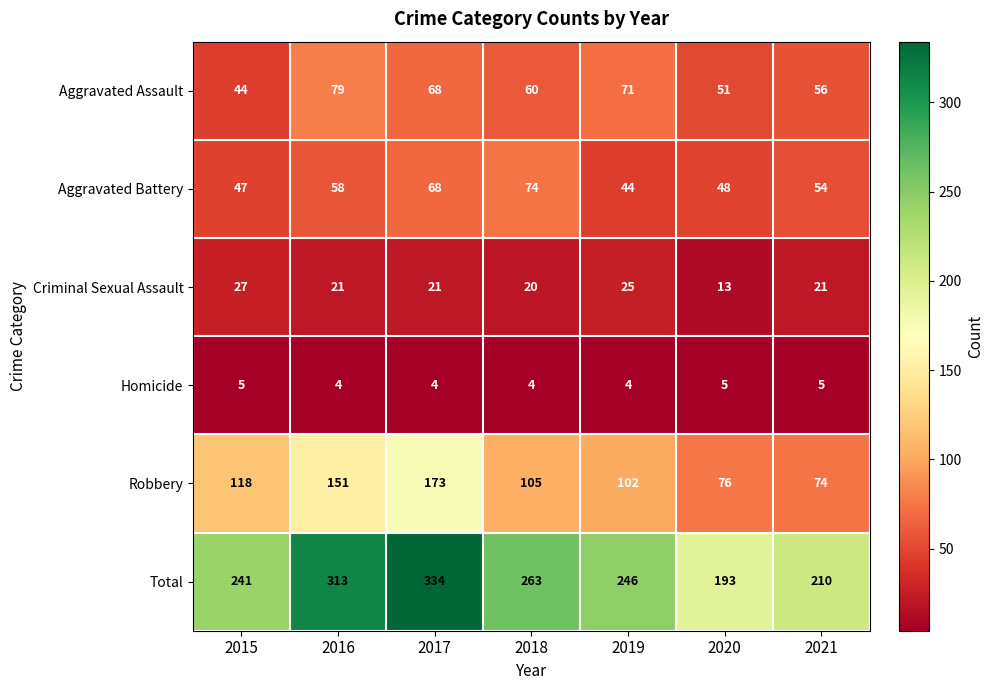

At which category is the sum across all series the highest?

2017